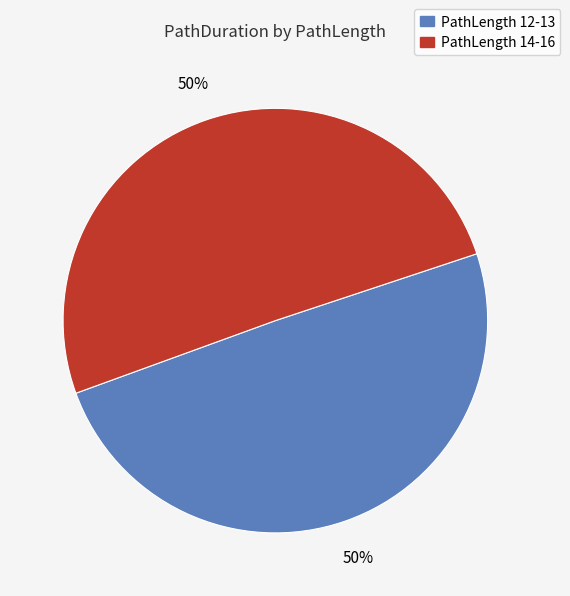

To the nearest percent, what is the average slice percentage?

50%